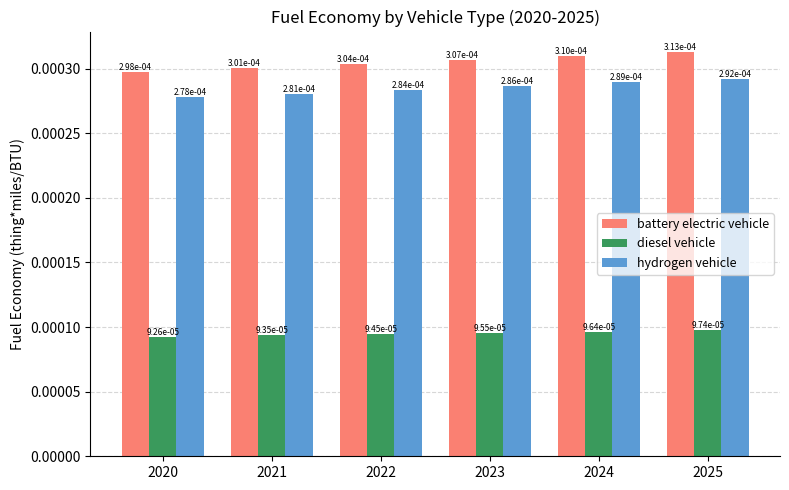

Are the bars horizontal?

No